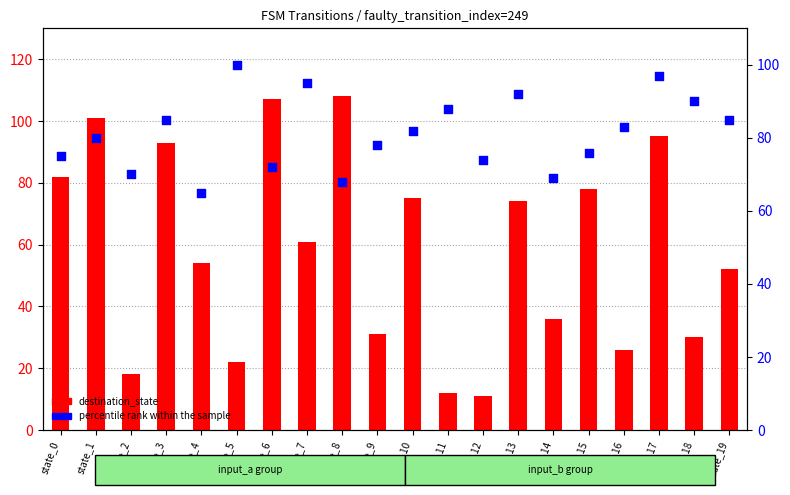

Which series has the largest total across all categories?

percentile rank within the sample